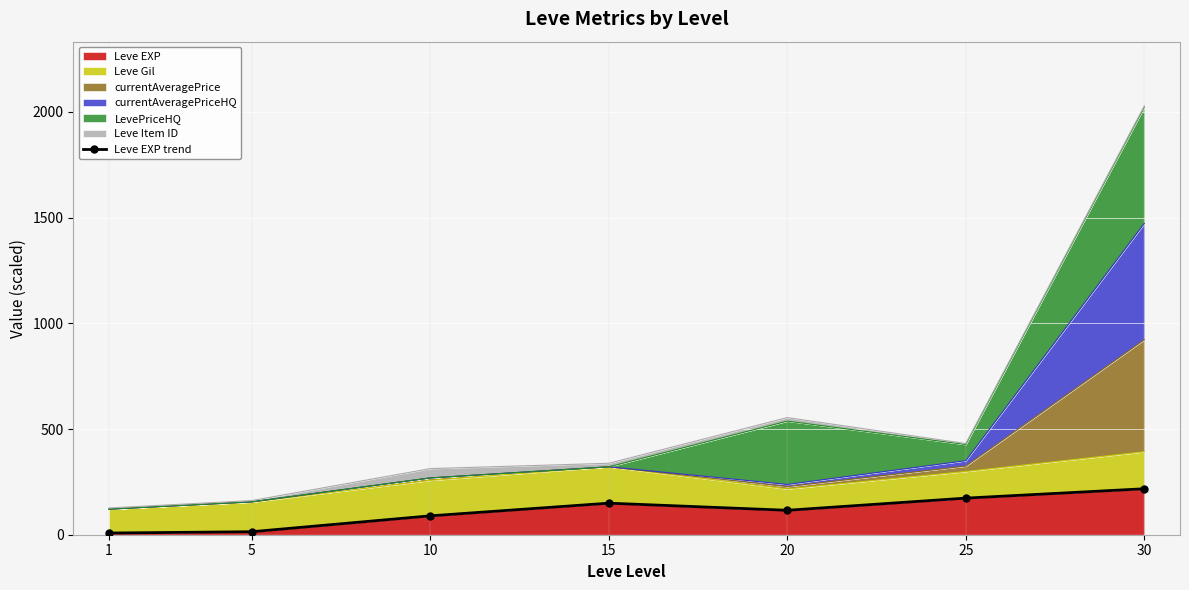

Rank the categories by value from highest to lowest.

30, 25, 15, 20, 10, 5, 1